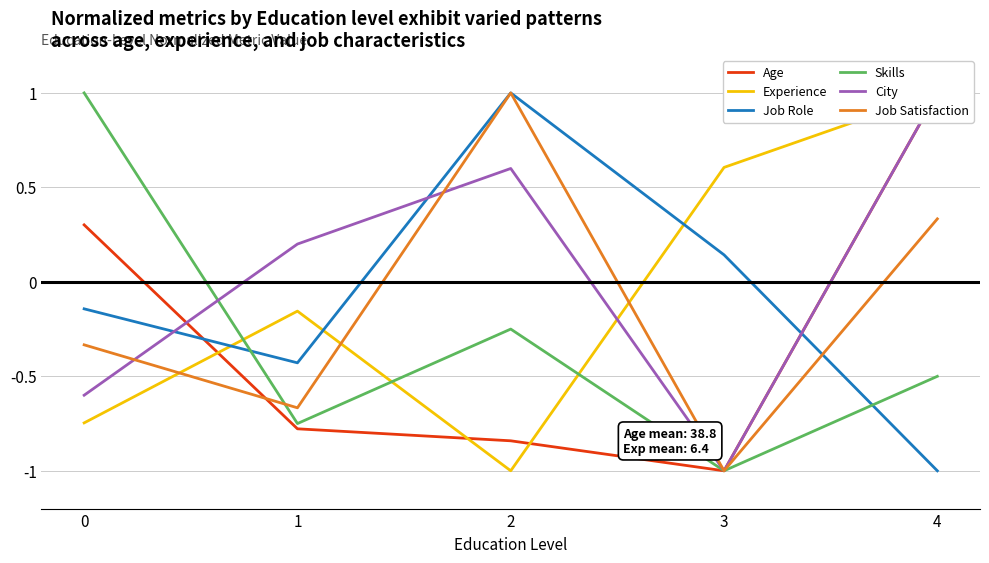

Rank the categories by City value from lowest to highest.

3, 0, 1, 2, 4